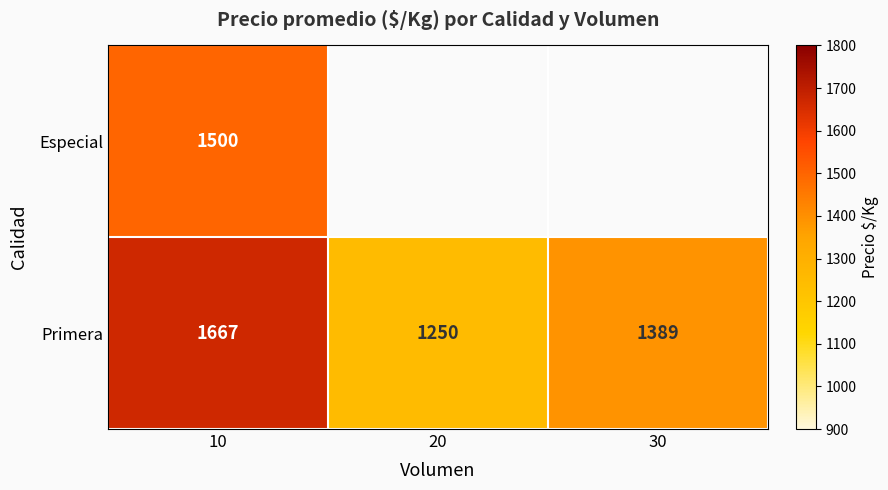

Which has a higher value, 20 or 10?

10